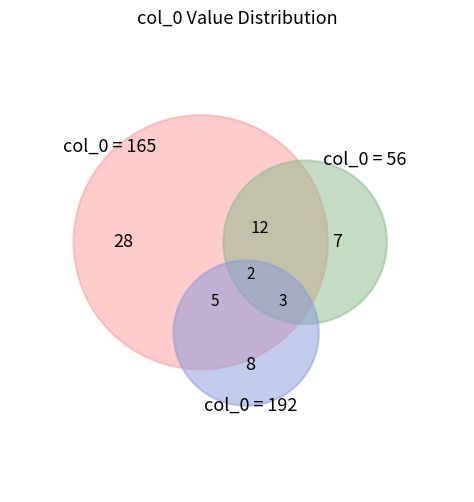

To the nearest percent, what is the difference between the 56 and 165 slice percentages?

26%